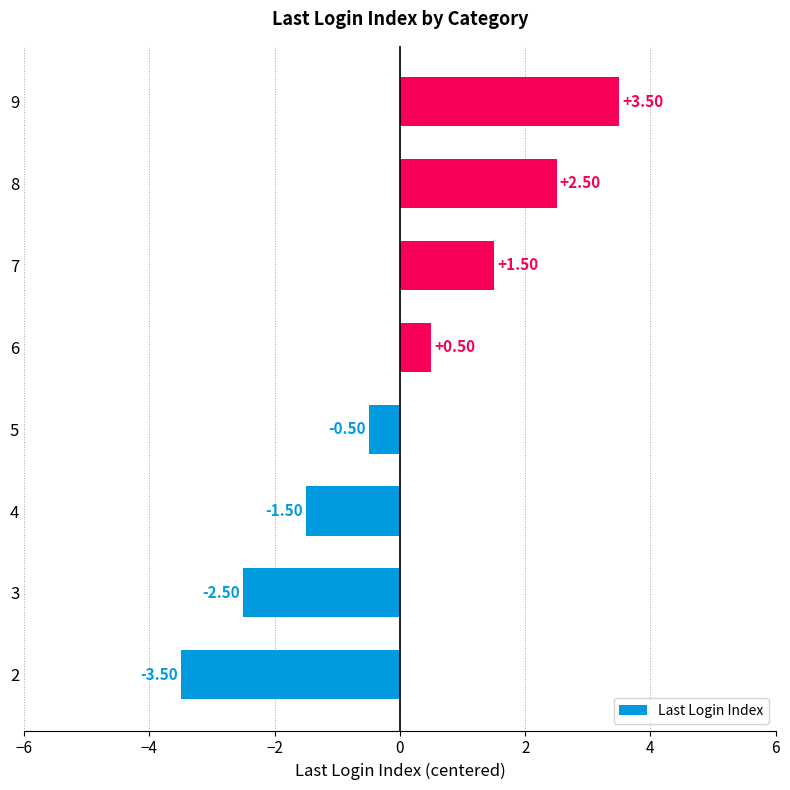

What is the change in value from 3 to 6?

+3.0